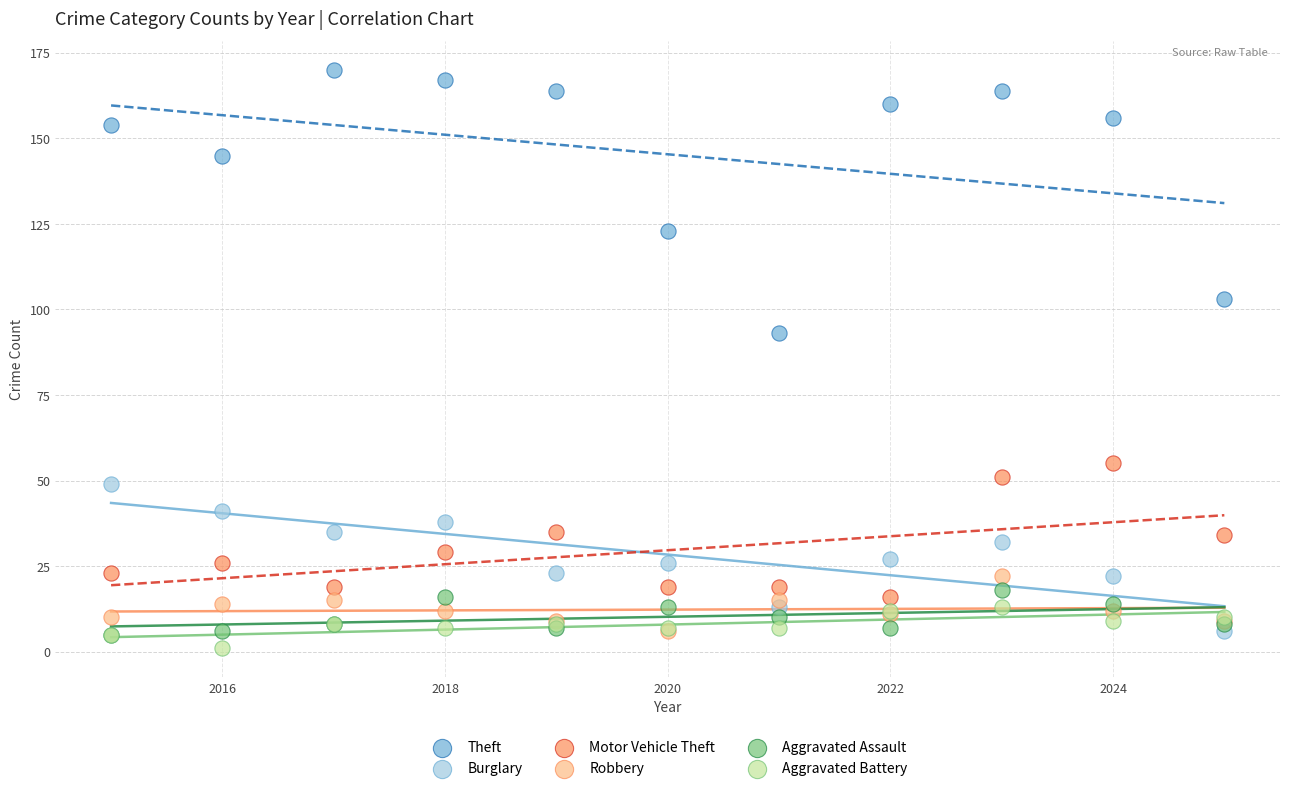

Across all series, what Y value is closest to 85?

93